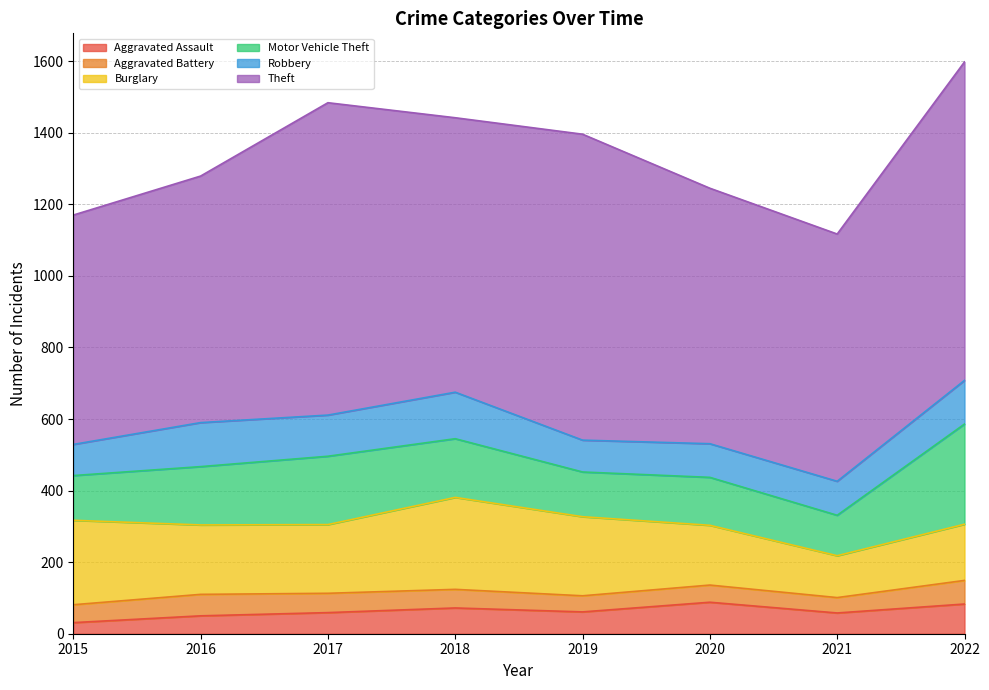

The Theft series shows 955 at 2020. True or false?

False